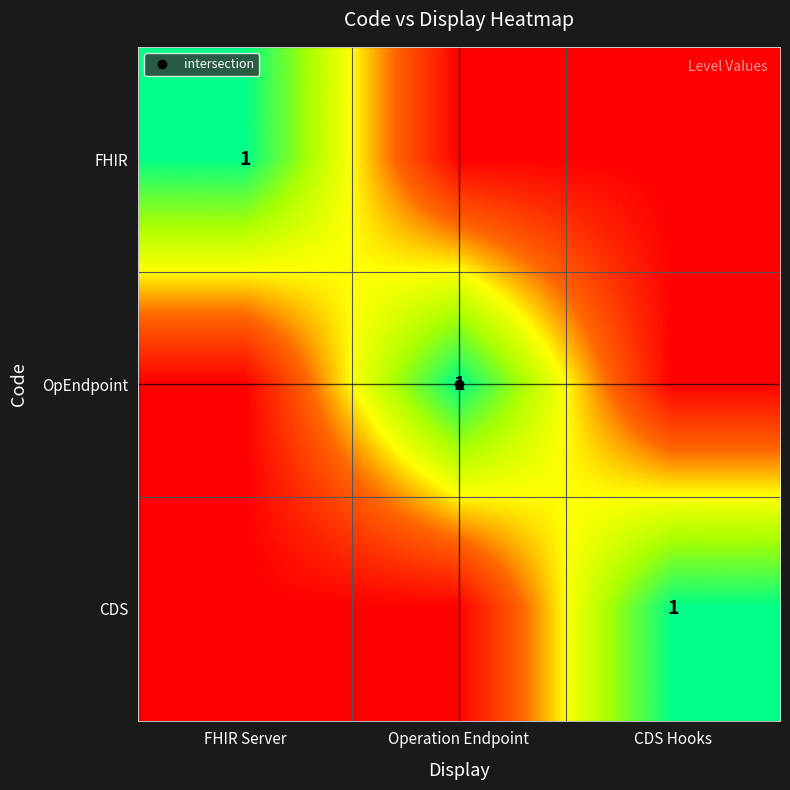

How many values in the FHIR series exceed 0?

1